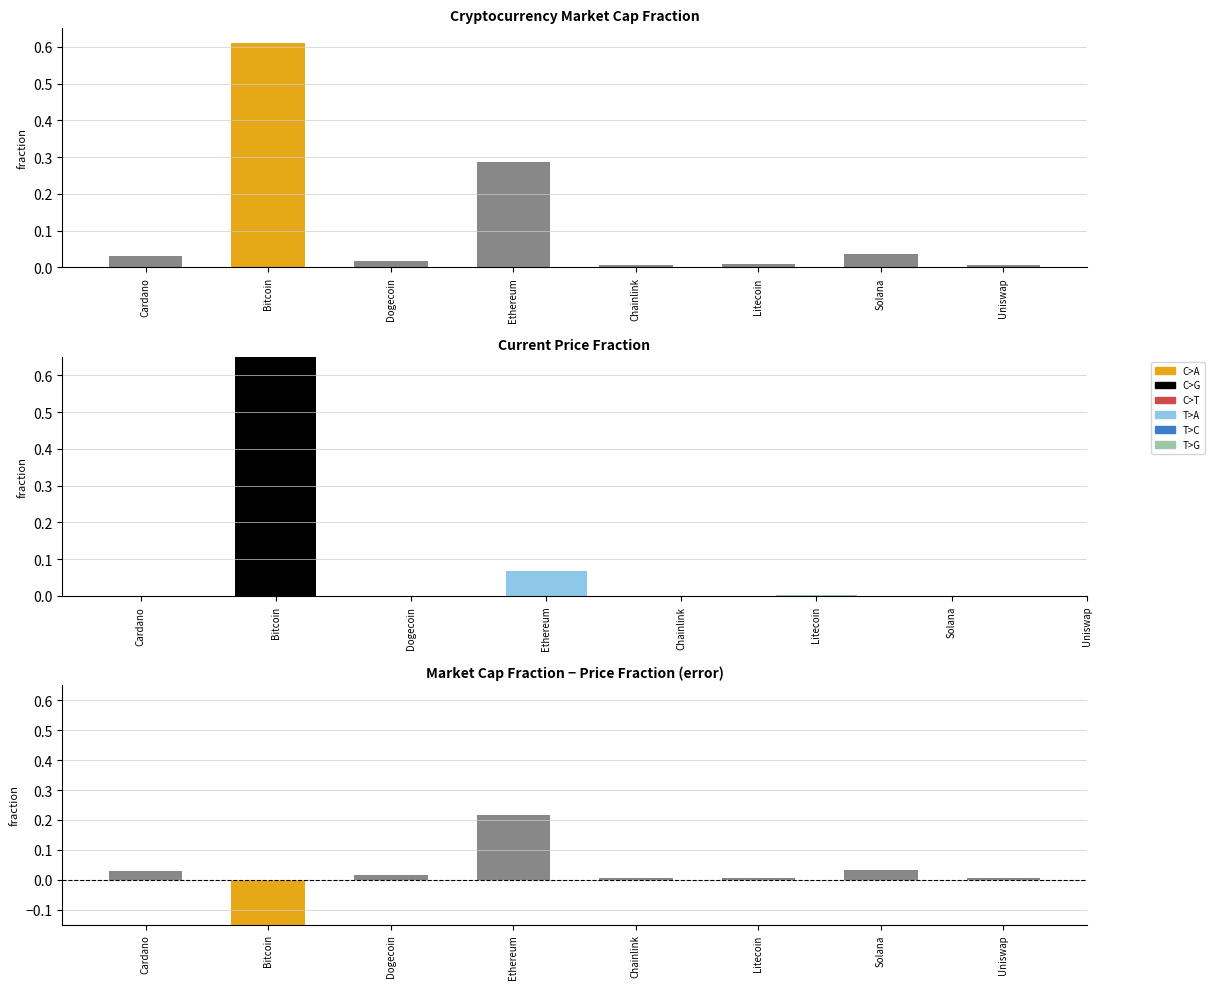

Which has a higher value, Dogecoin or Chainlink?

Dogecoin